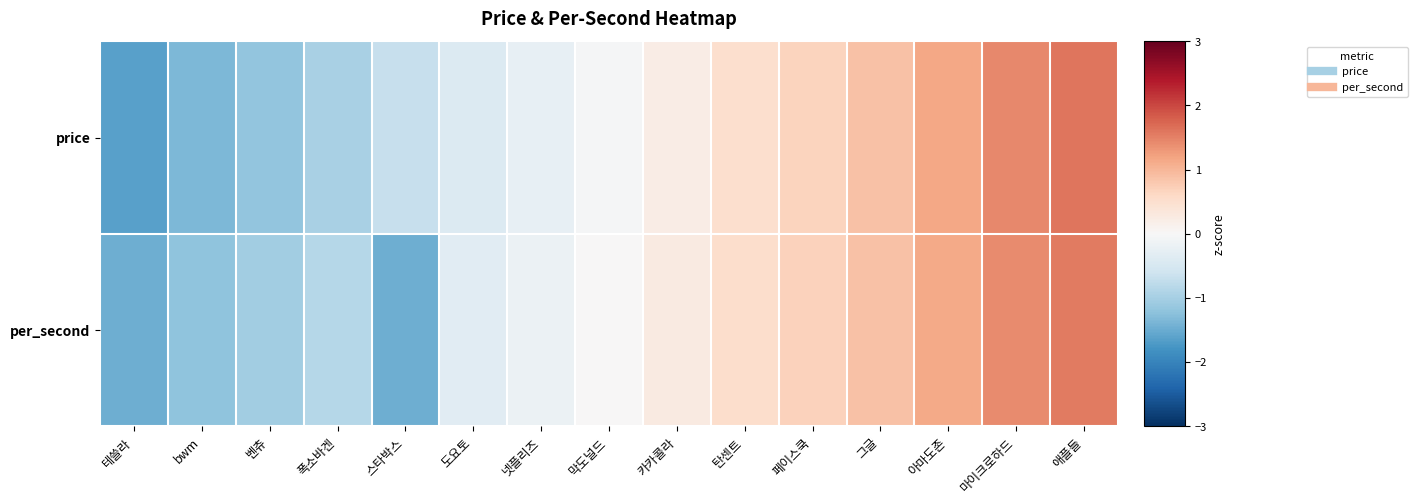

Rank the series at 테쓸라 from highest to lowest value.

per_second, price